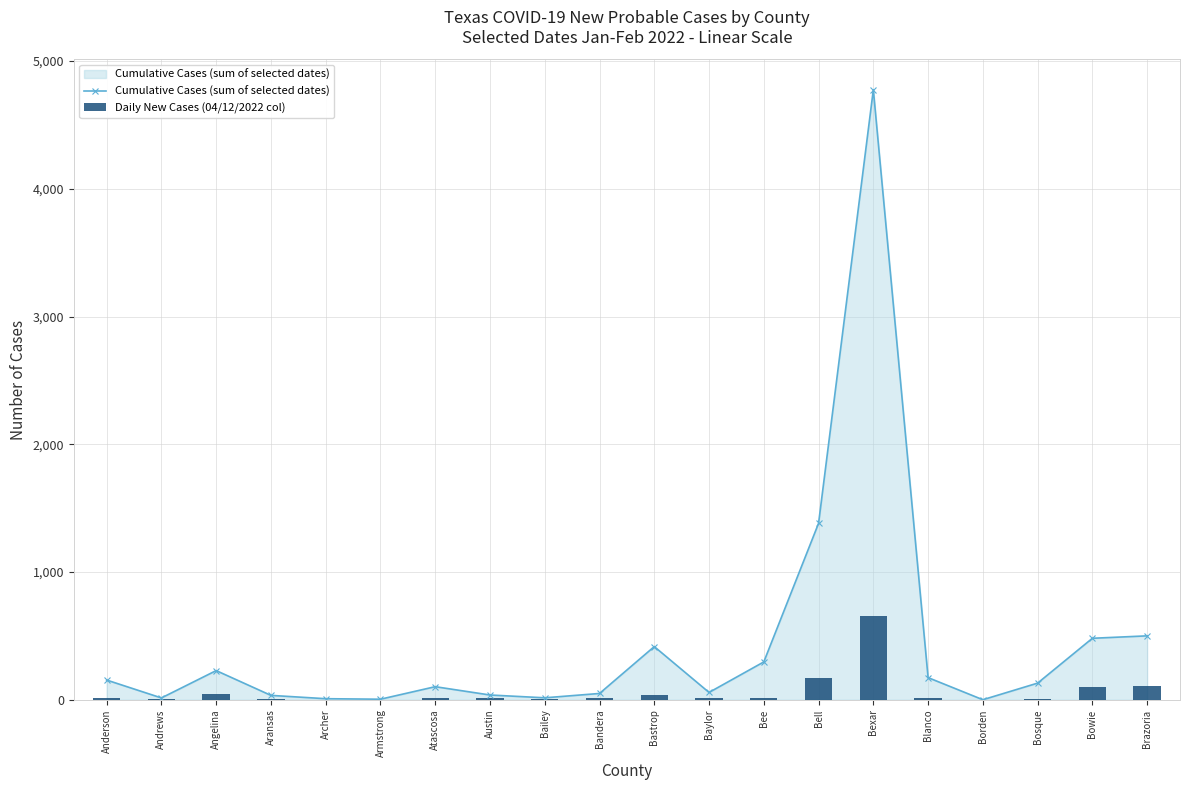

At which label is Cumulative Cases (sum of selected dates) closest to 2387?

Bell